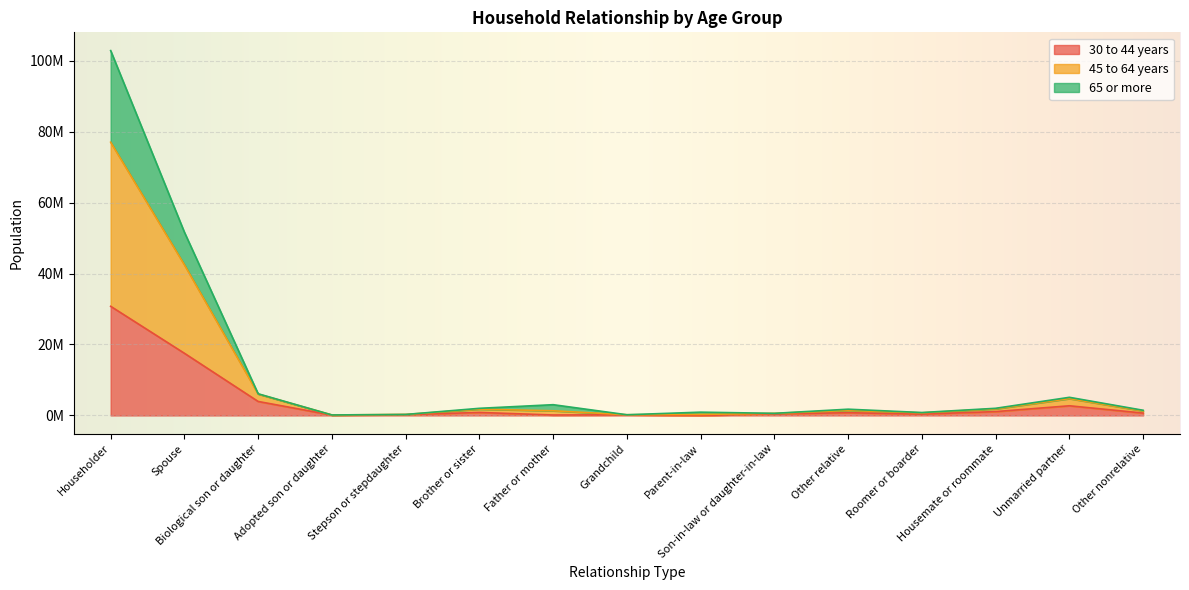

How many interior local valleys does the 30 to 44 years series have?

4